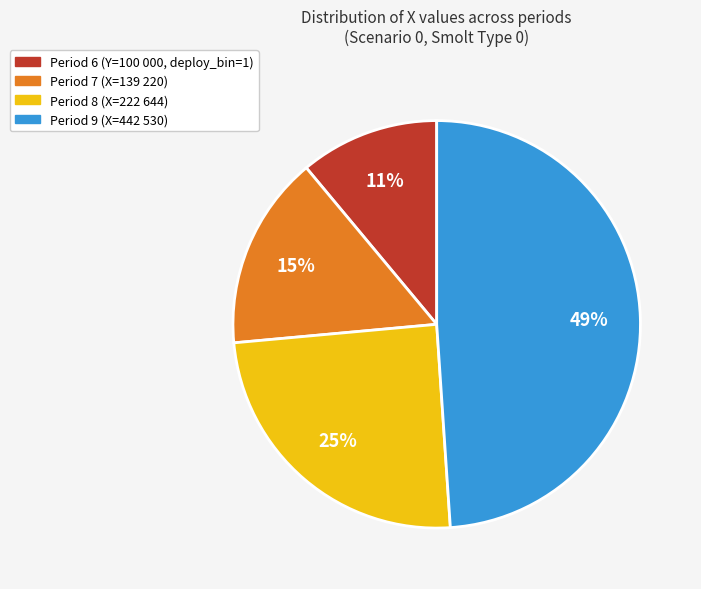

Is there any slice that represents more than half of the pie?

No